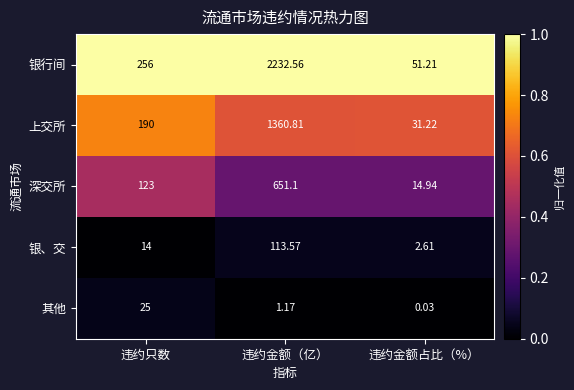

How many distinct data groups are displayed?

5